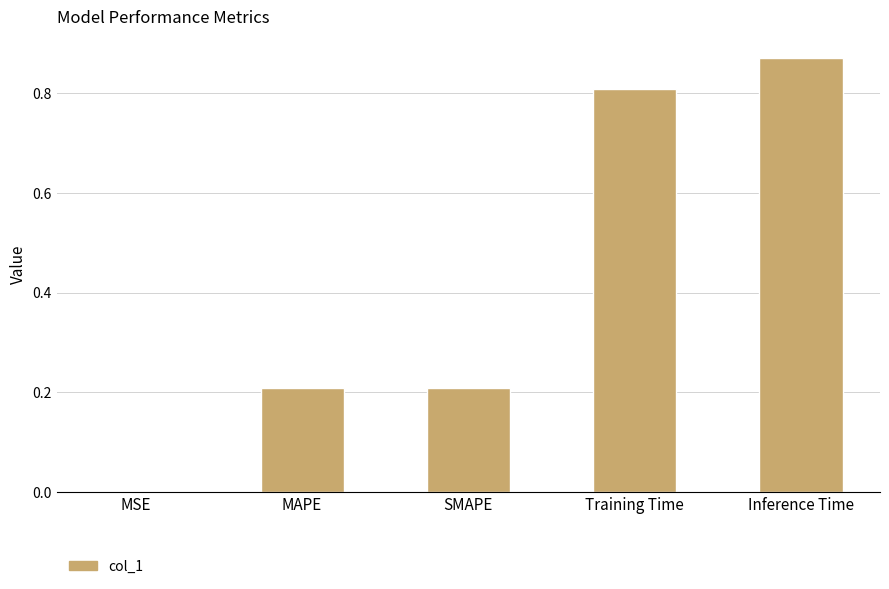

The chart shows a value of 0.2 at Training Time. True or false?

False